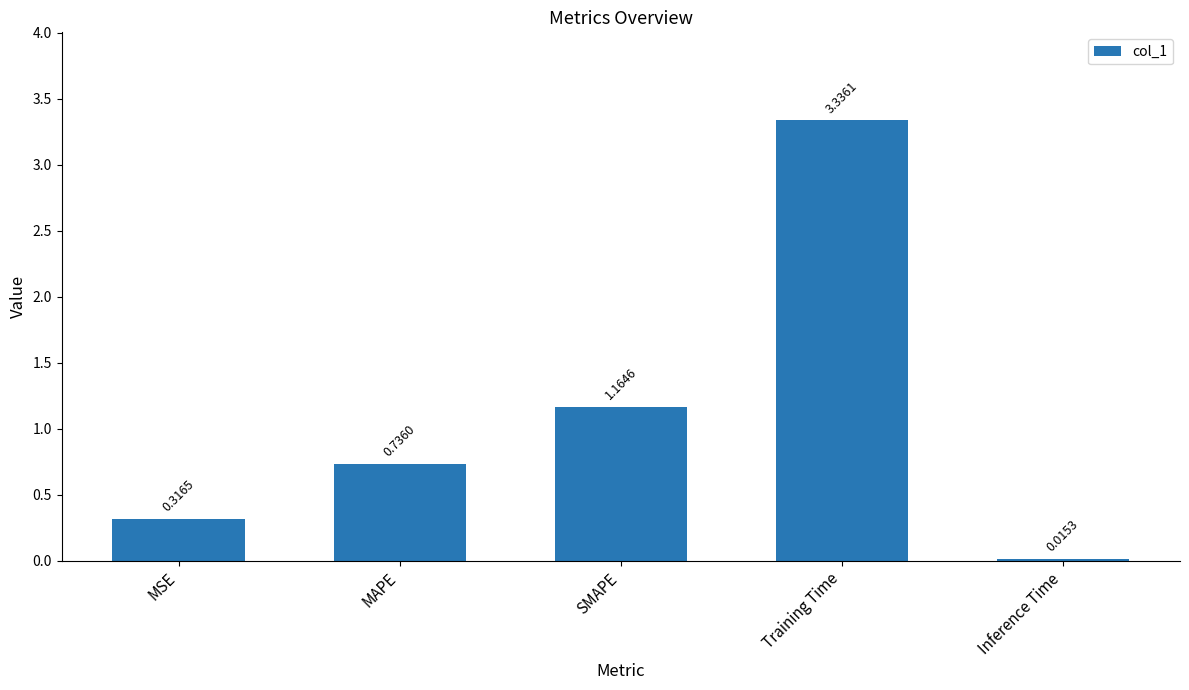

How many bars are there in total?

5